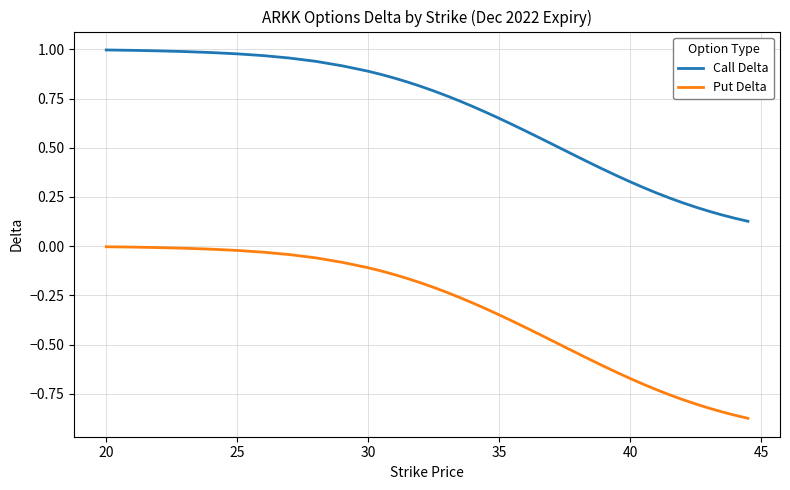

Which series has the widest spread of values?

Put Delta